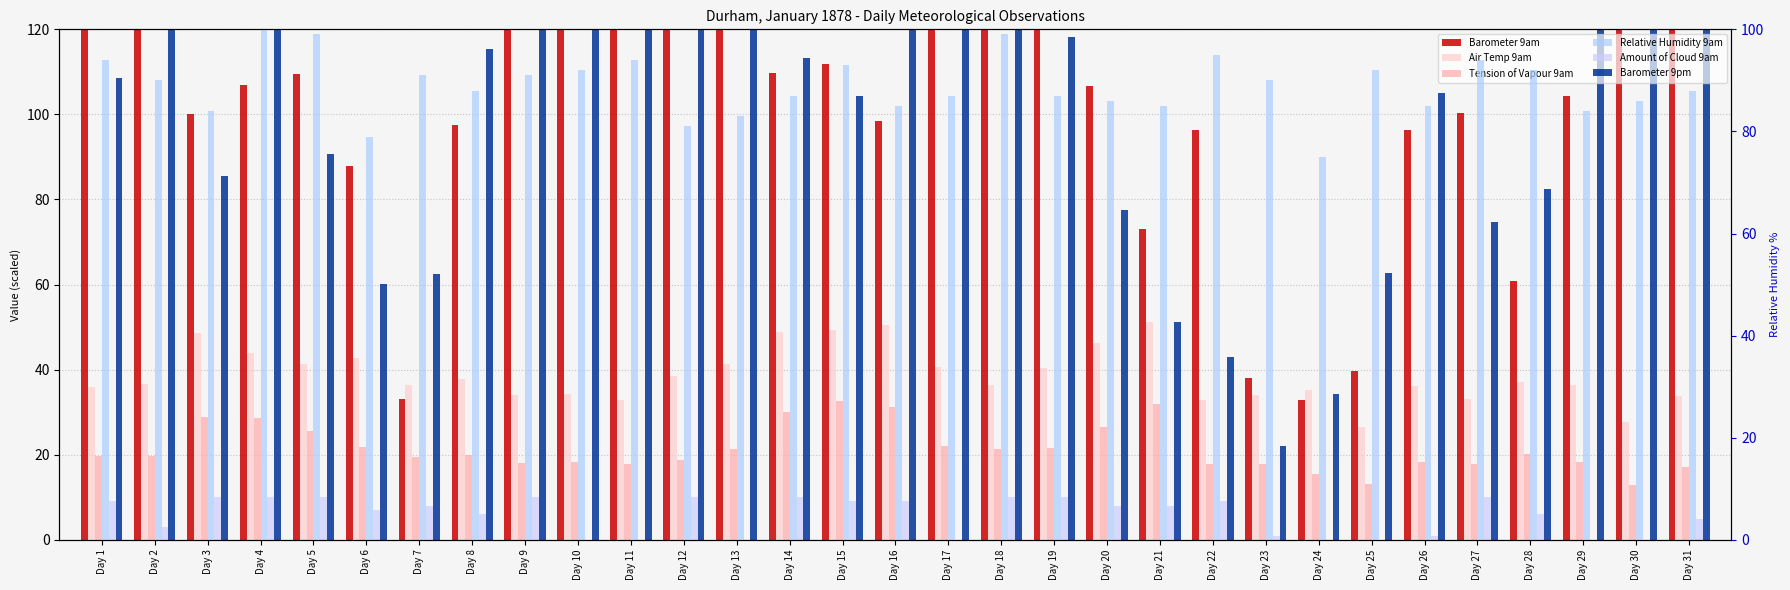

The Barometer 9am series shows 104.3 at Day 29. True or false?

True